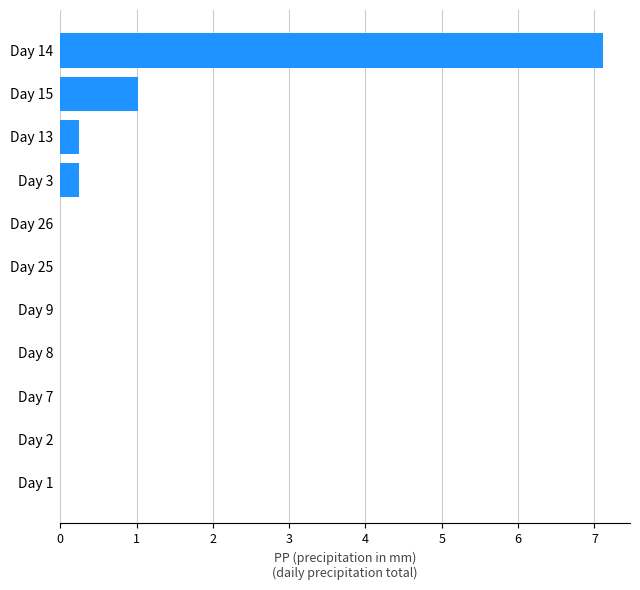

True or false: the data shows 0.2 at Day 13.

True